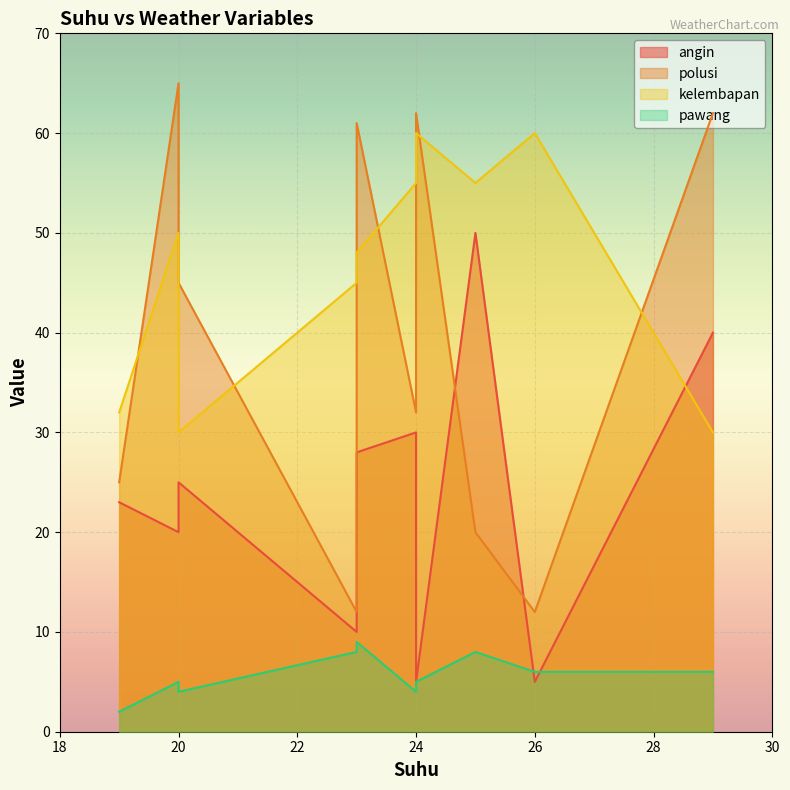

What are all the series names shown in the legend?

angin, polusi, kelembapan, pawang